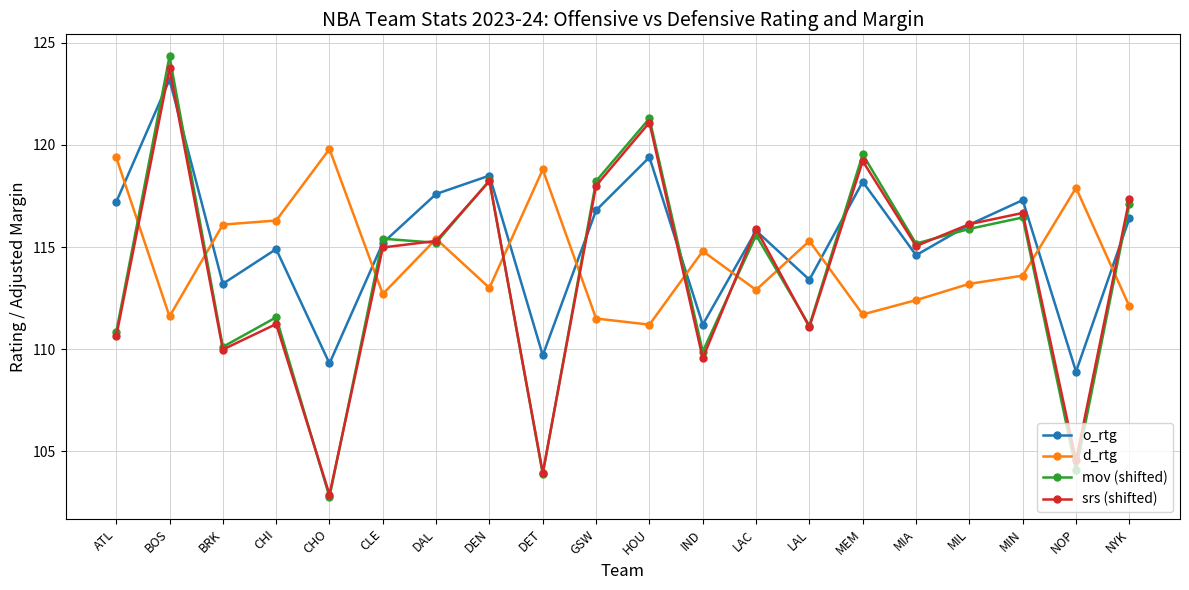

How many lines are shown in the chart?

4